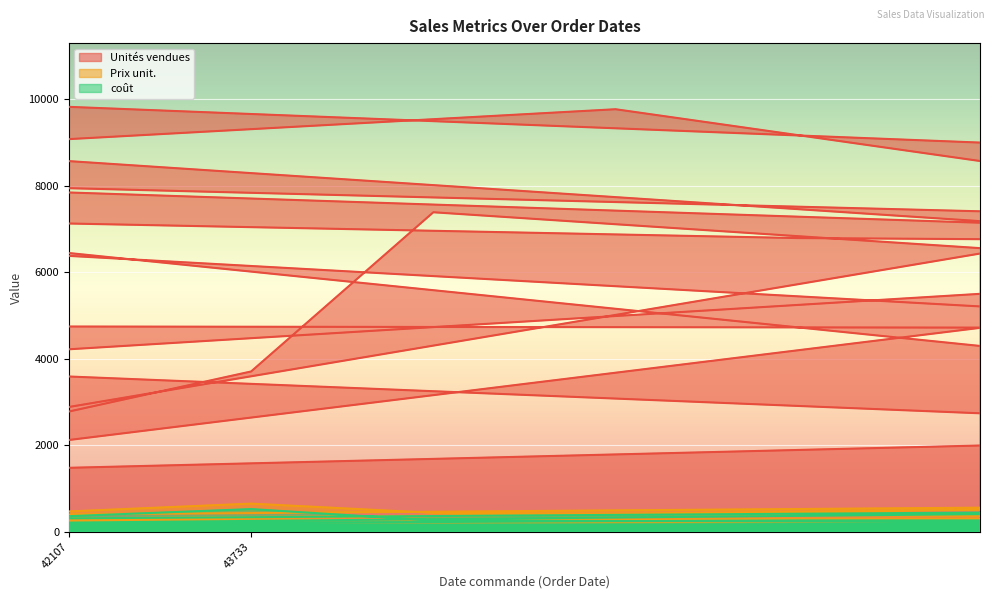

True or false: coût and Prix unit. cross at least once.

False